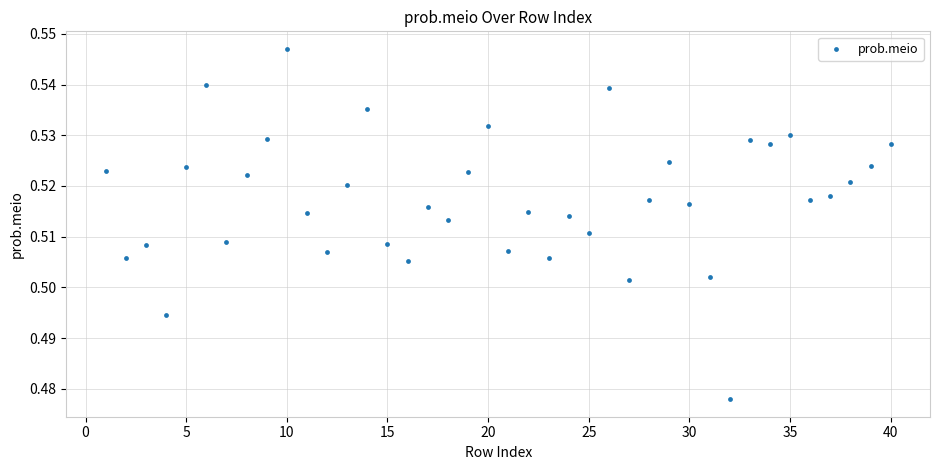

What is the range of X values (max minus min)?

39.0